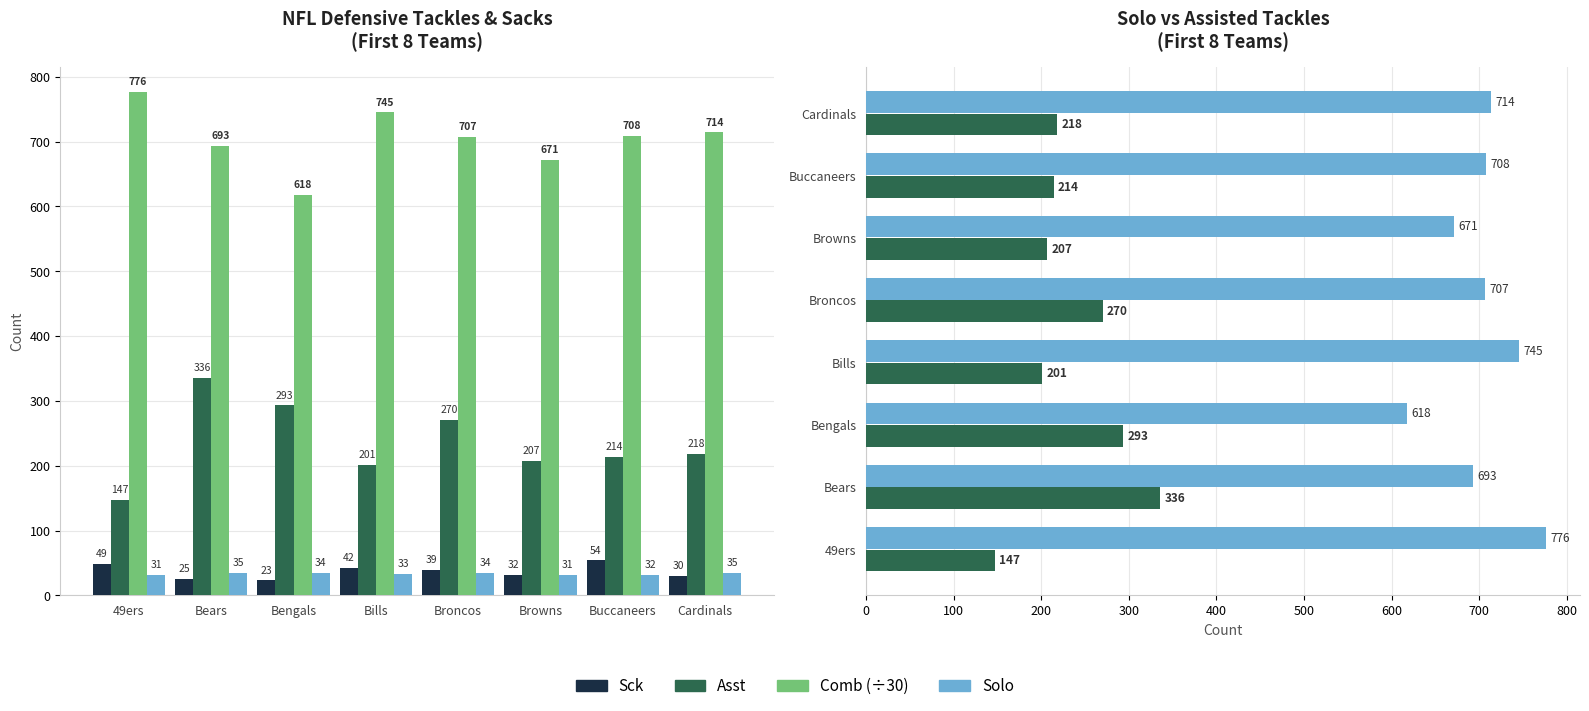

Is the value of Comb at Broncos greater than the value of Solo at Bears?

No